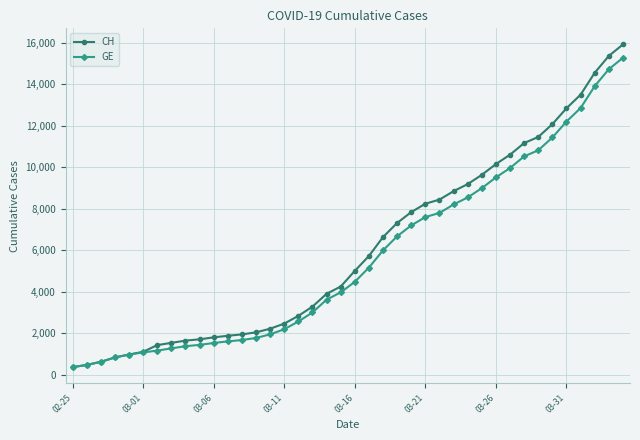

List the series in order of their overall mean, highest first.

CH, GE